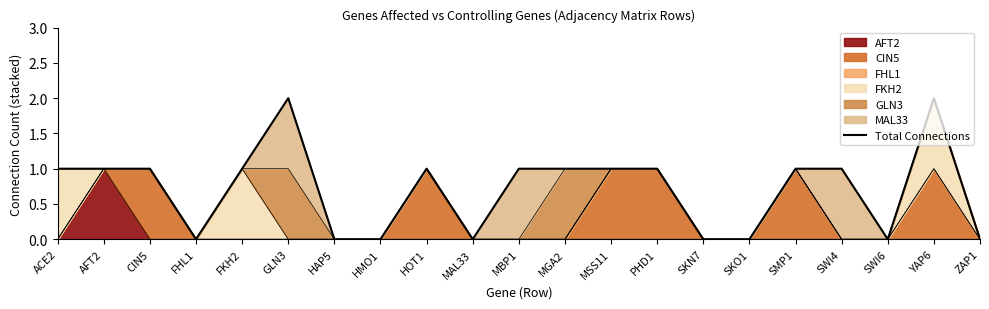

What is the difference between the maximum and minimum values?

2